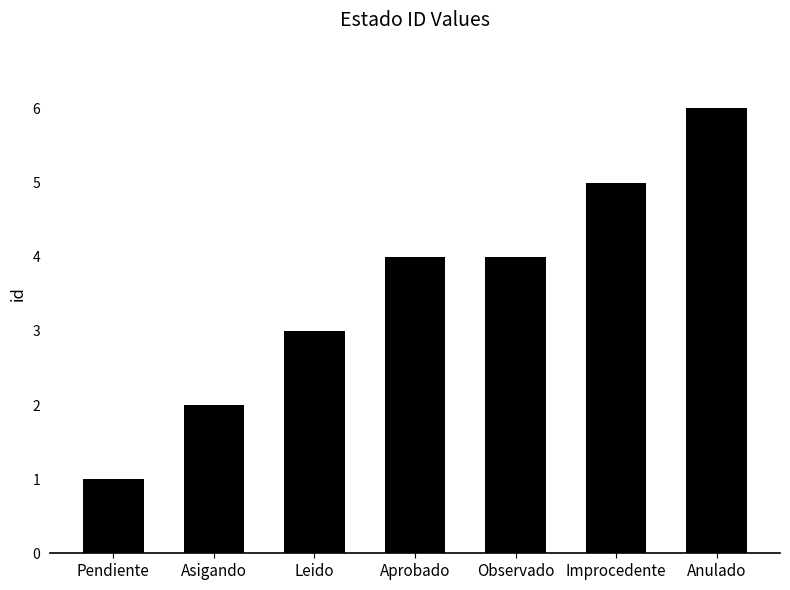

How many bars are there in total?

7